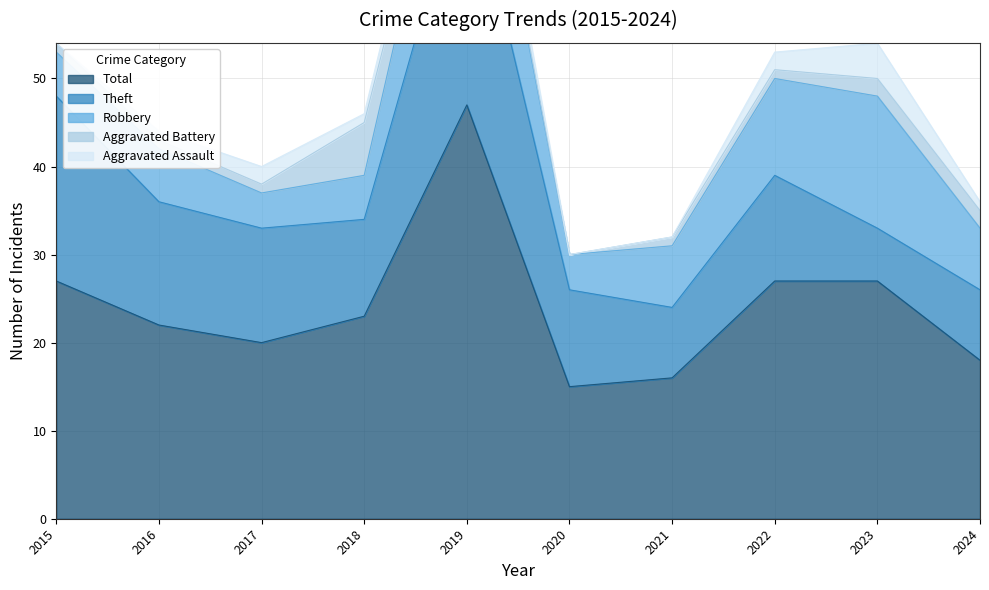

At how many categories does at least one series exceed 30?

1